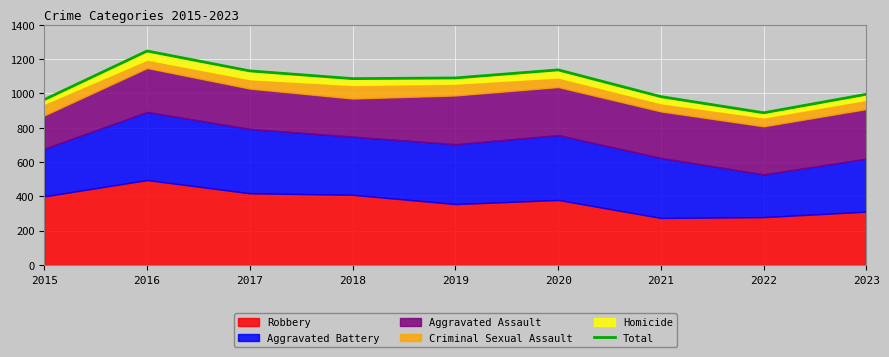

Rank the categories by value from lowest to highest.

2022, 2015, 2021, 2023, 2018, 2019, 2017, 2020, 2016